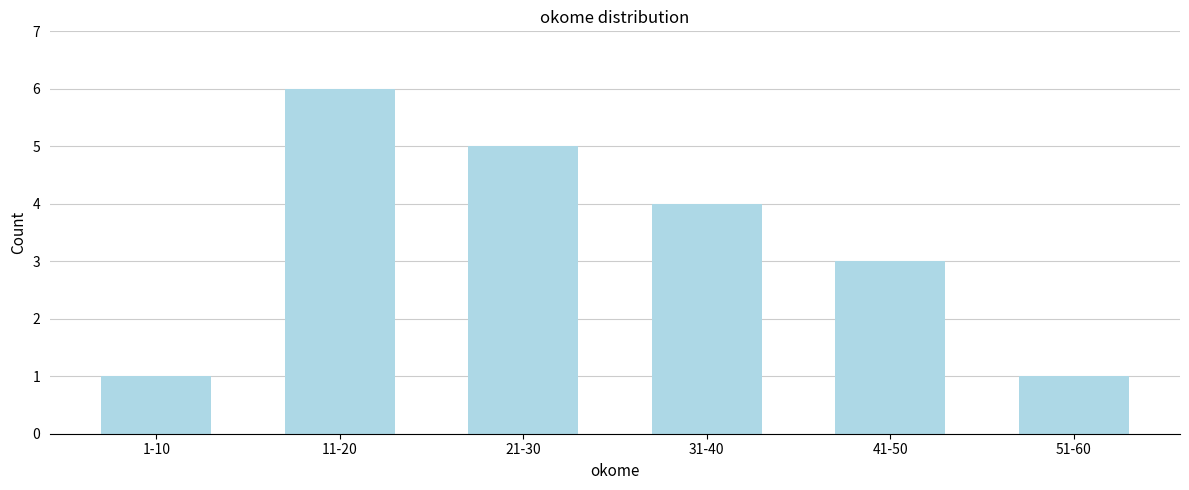

Reading left to right, what are all the values shown in this chart?

1-10=1	11-20=6	21-30=5	31-40=4	41-50=3	51-60=1